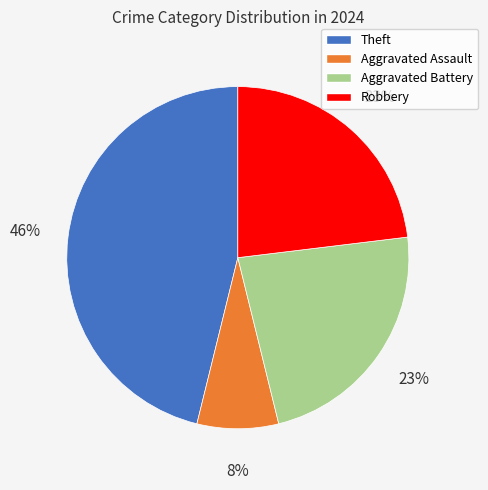

The Aggravated Assault slice represents 1% of the pie. True or false?

False